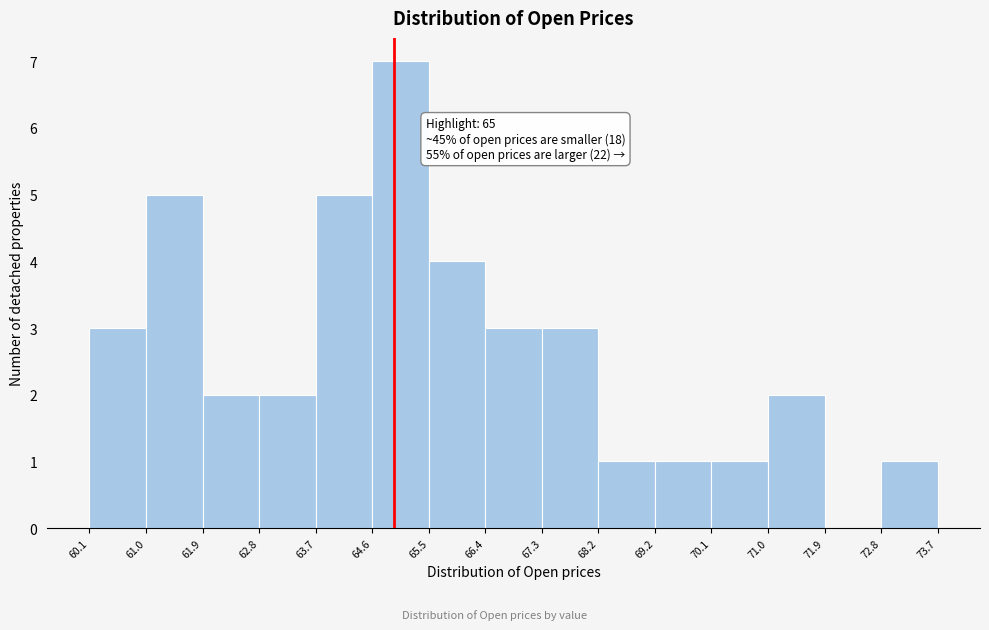

Over which range of the x-axis is the bar tallest?

64.6 to 65.5